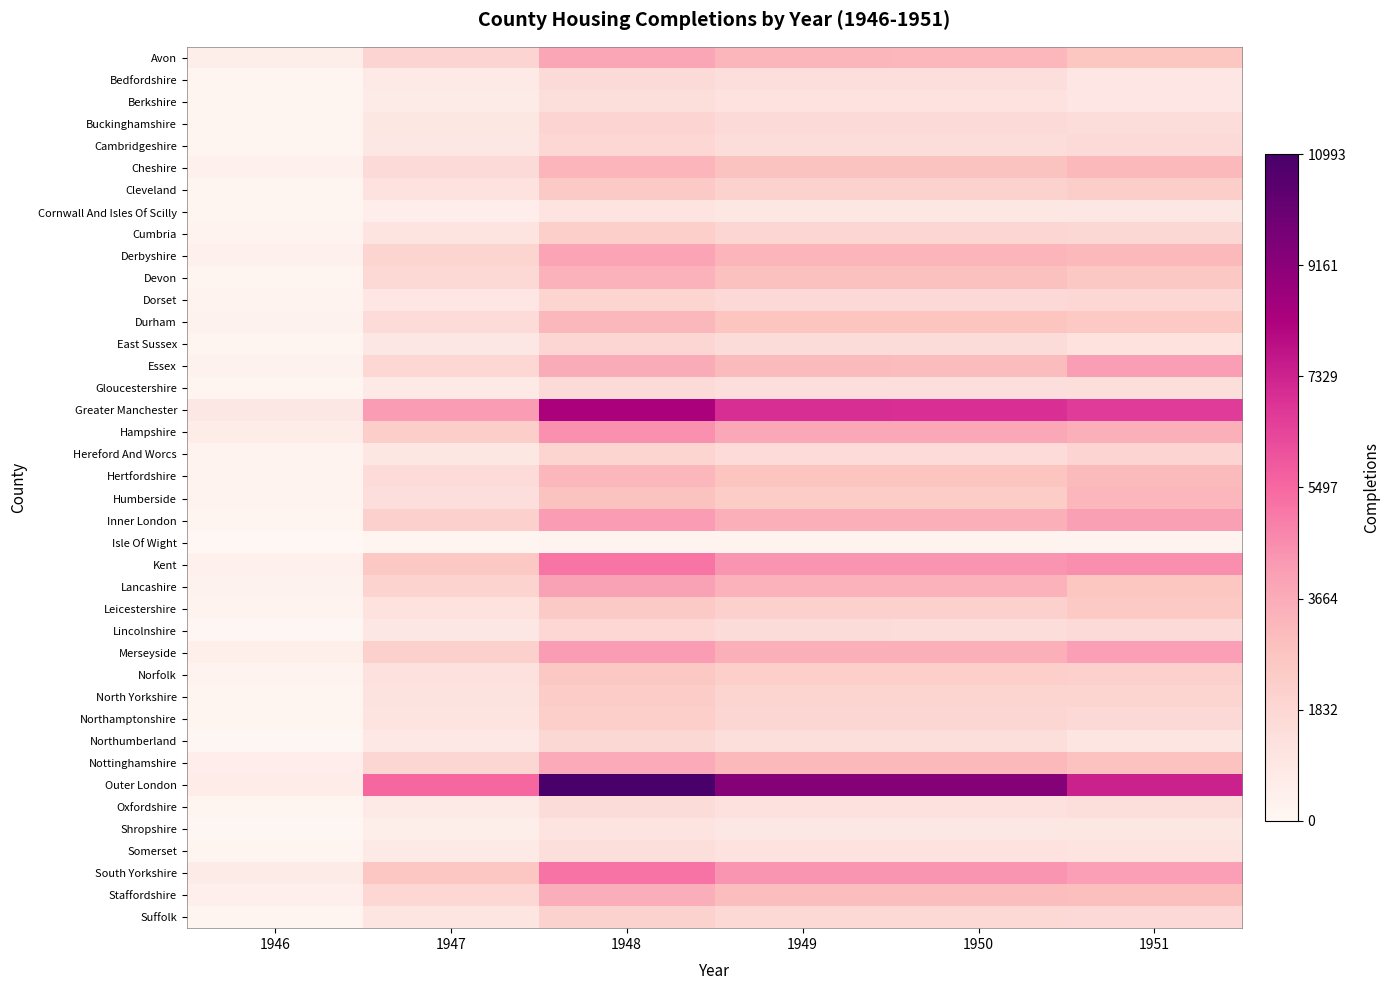

What is the difference between the highest and lowest values at 1950?

9080.6